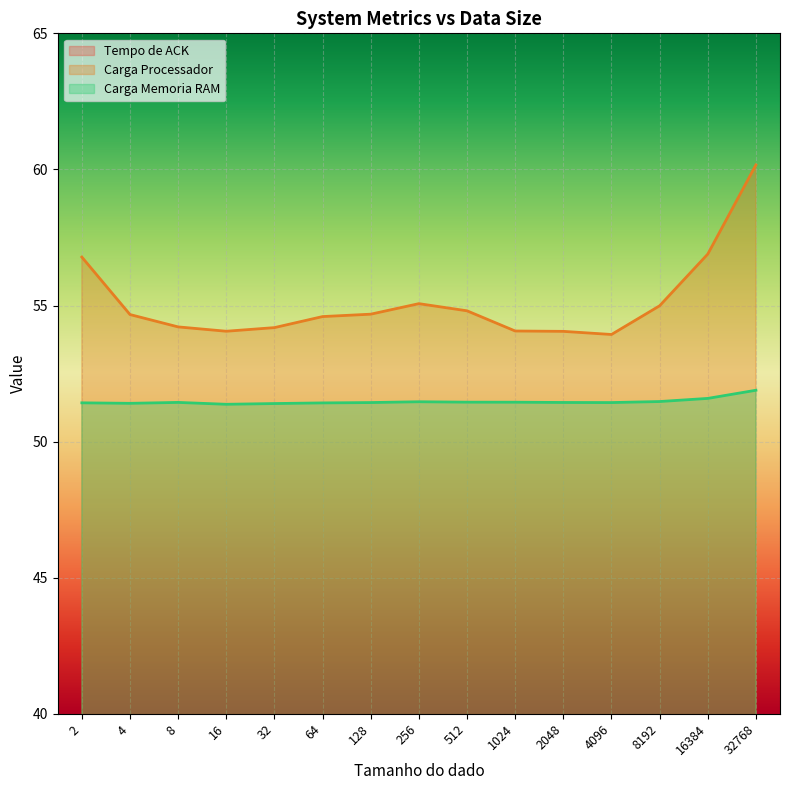

List the labels in order of Carga Processador value, smallest first.

4096, 2048, 16, 1024, 32, 8, 64, 4, 128, 512, 8192, 256, 2, 16384, 32768